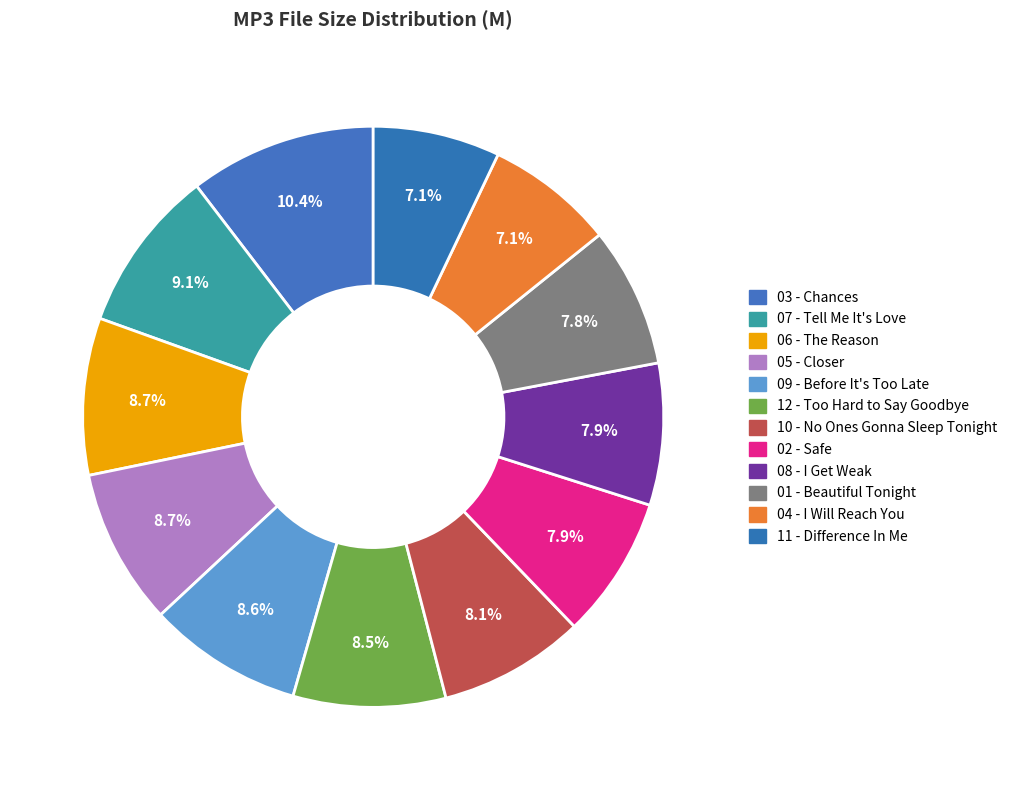

Rank the categories by value from highest to lowest.

03 - Chances.mp3, 07 - Tell Me It's Love.mp3, 06 - The Reason.mp3, 05 - Closer.mp3, 09 - Before It's Too Late.mp3, 12 - Too Hard to Say Goodbye.mp3, 10 - No Ones Gonna Sleep Tonight.mp3, 02 - Safe.mp3, 08 - I Get Weak.mp3, 01 - Beautiful Tonight.mp3, 04 - I Will Reach You.mp3, 11 - Difference In Me.mp3